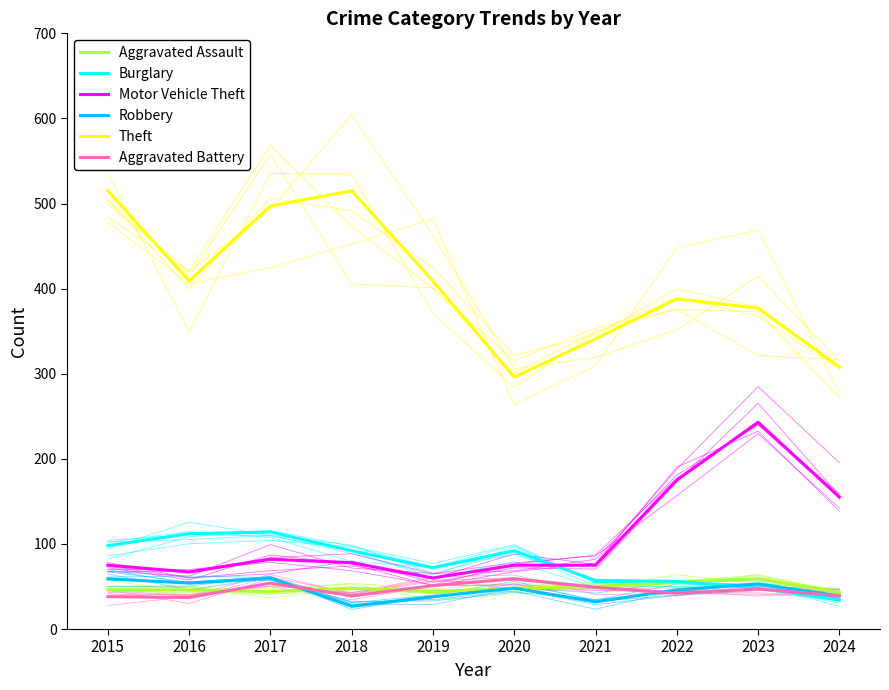

What is the maximum value shown in the chart?

515